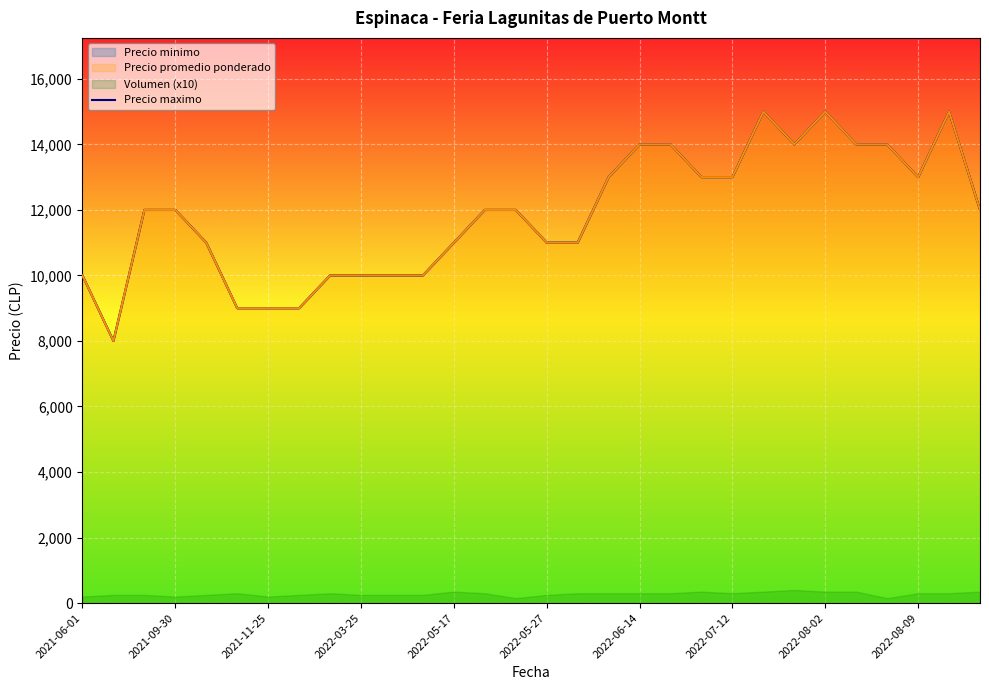

Read the value at 2022-05-27, to the nearest 100.

11000